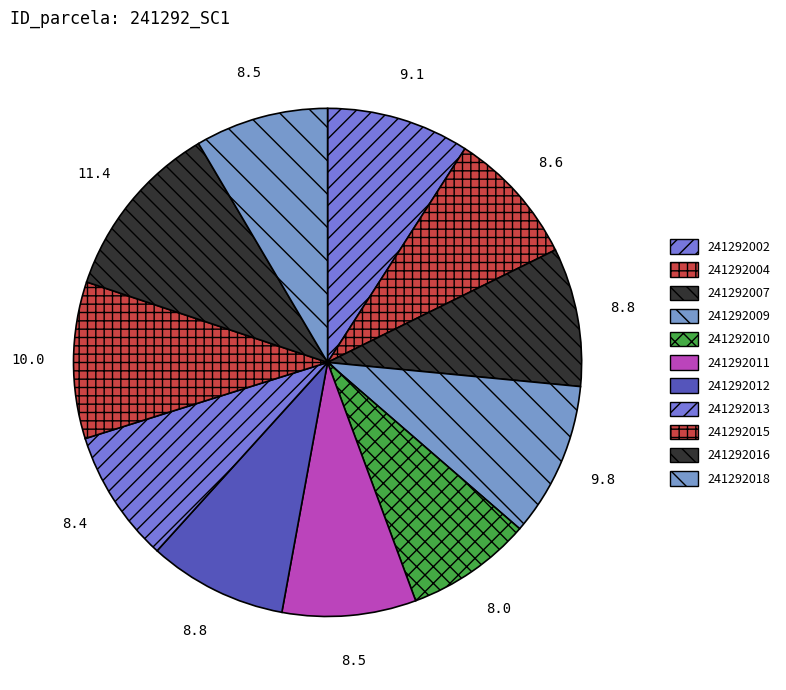

Does 241292016 account for over 50% of the chart?

No